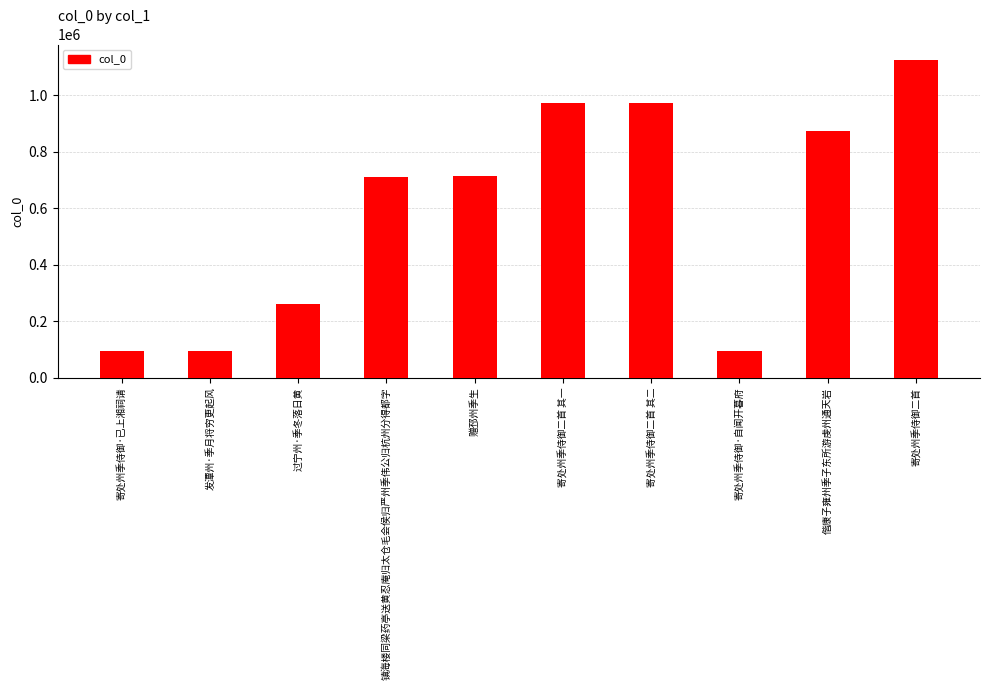

The value at 赠邳州季生 is 713612. True or false?

True